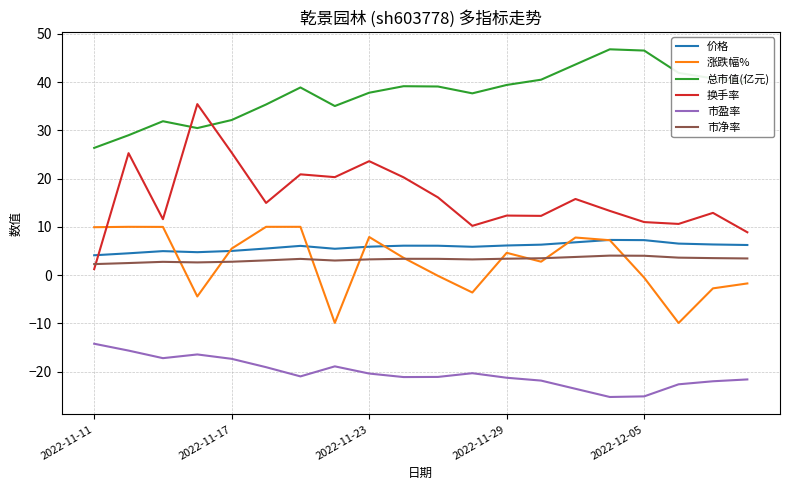

Which series has the widest spread of values?

换手率